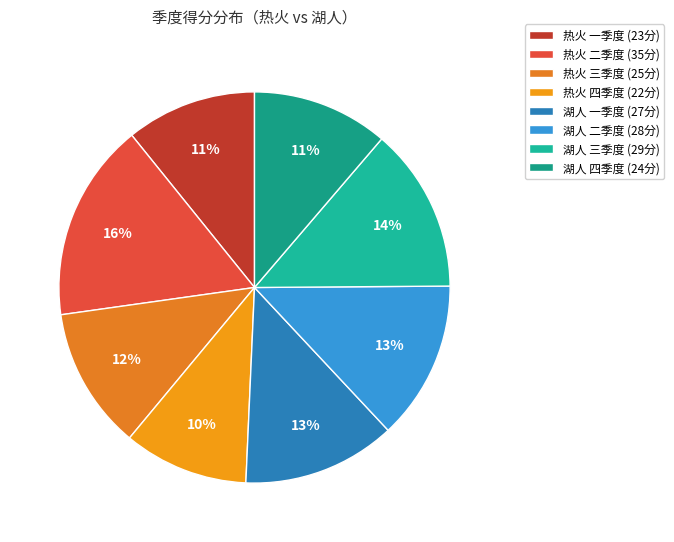

To the nearest percent, what is the difference between the largest and smallest slice percentages?

6%